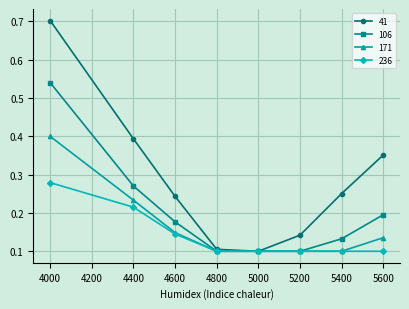

Rank the series by their average value, from highest to lowest.

41, 106, 171, 236